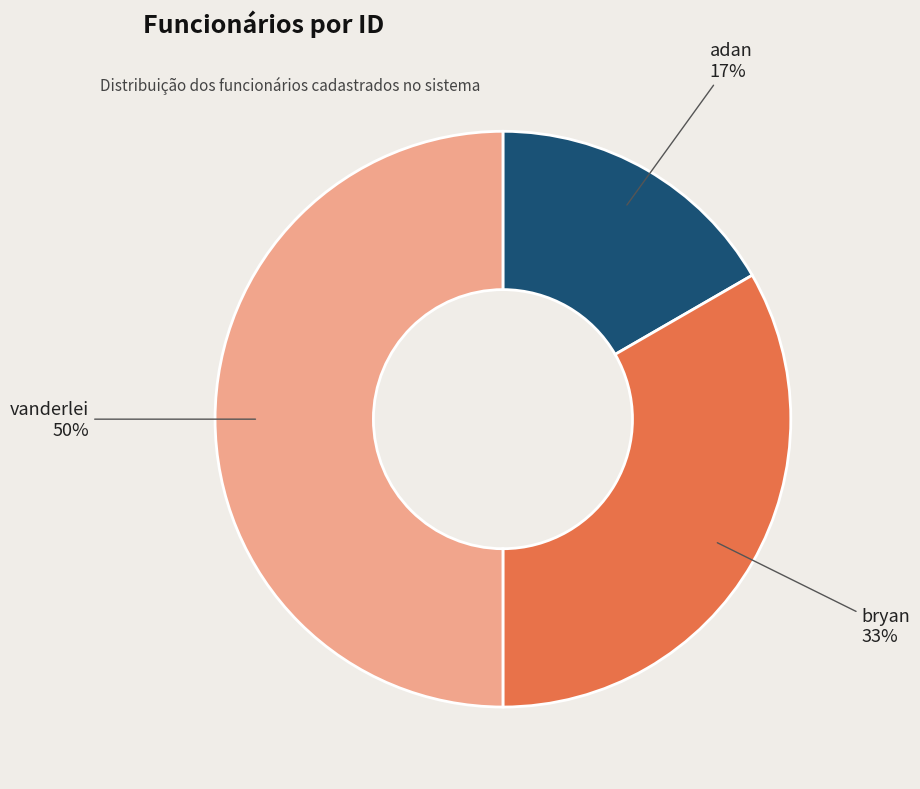

Does adan account for over 50% of the chart?

No